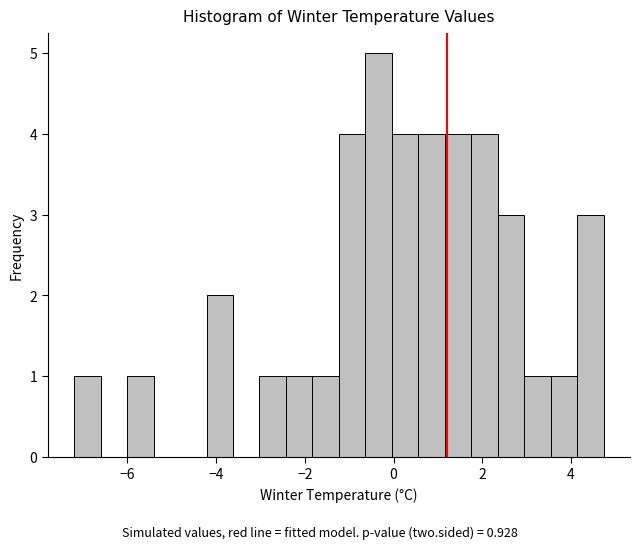

Around what value on the x-axis is the tallest bar? Give the approximate position of its centre, as read against the axis.

-0.4